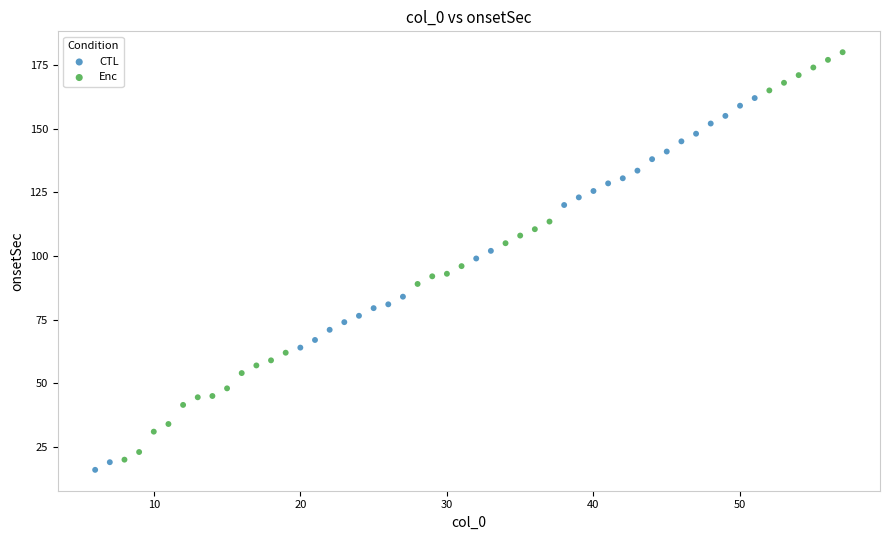

Which series has the largest Y range (max minus min)?

Enc